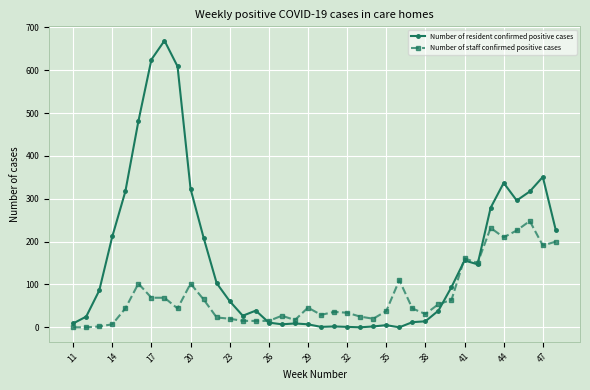

True or false: Number of staff confirmed positive cases has more than 0 points higher than both neighbors.

True